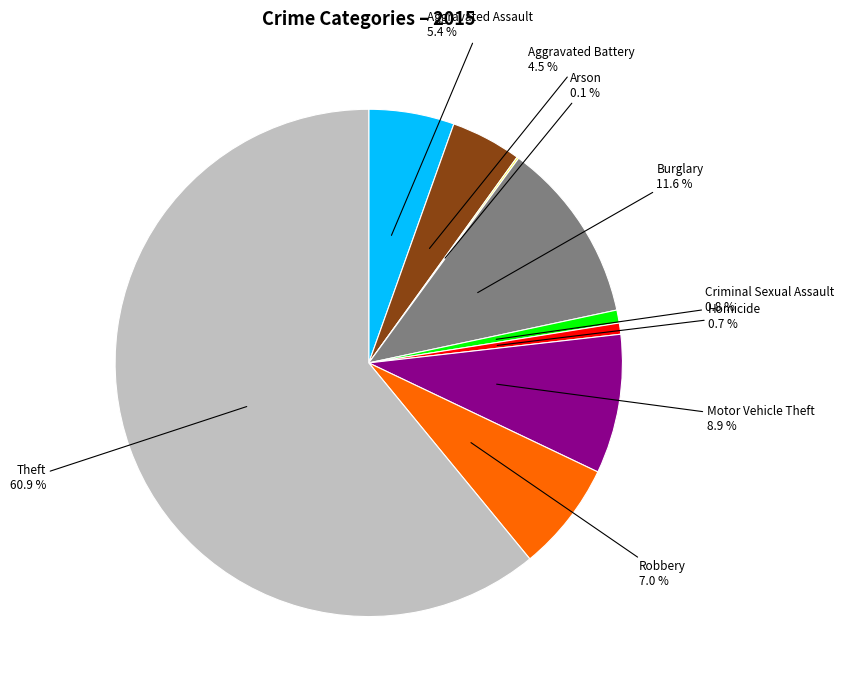

True or false: Criminal Sexual Assault accounts for 1% of the total.

True